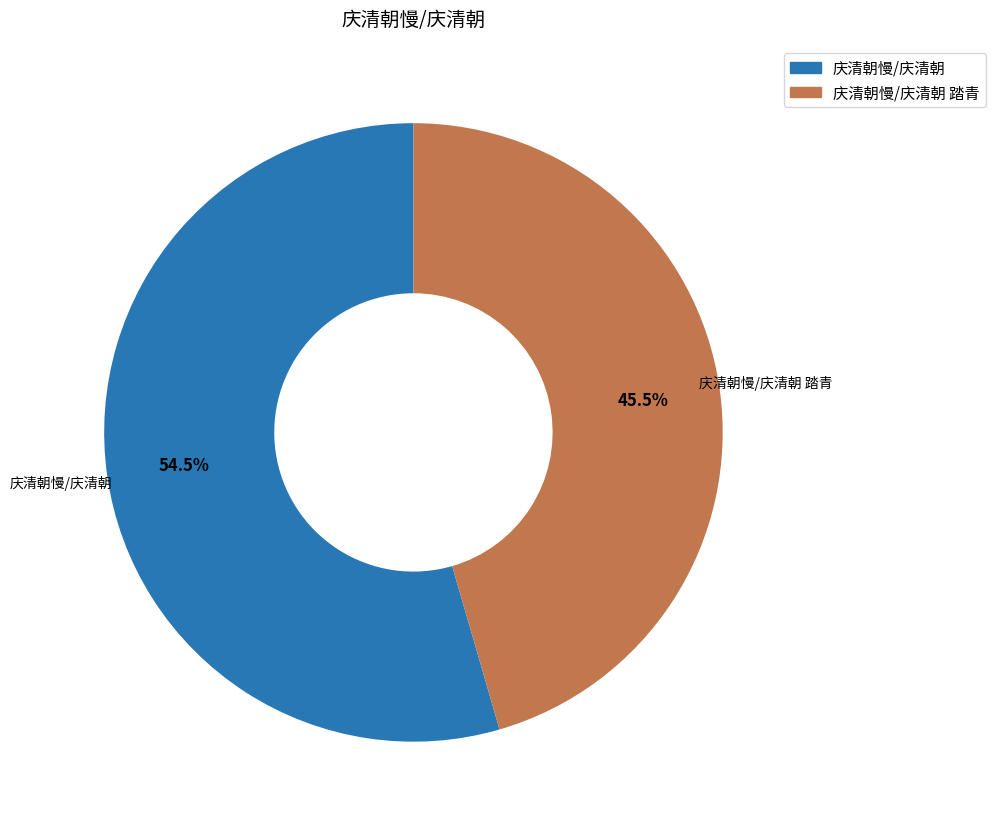

Rank the categories by value from highest to lowest.

庆清朝慢/庆清朝, 庆清朝慢/庆清朝 踏青